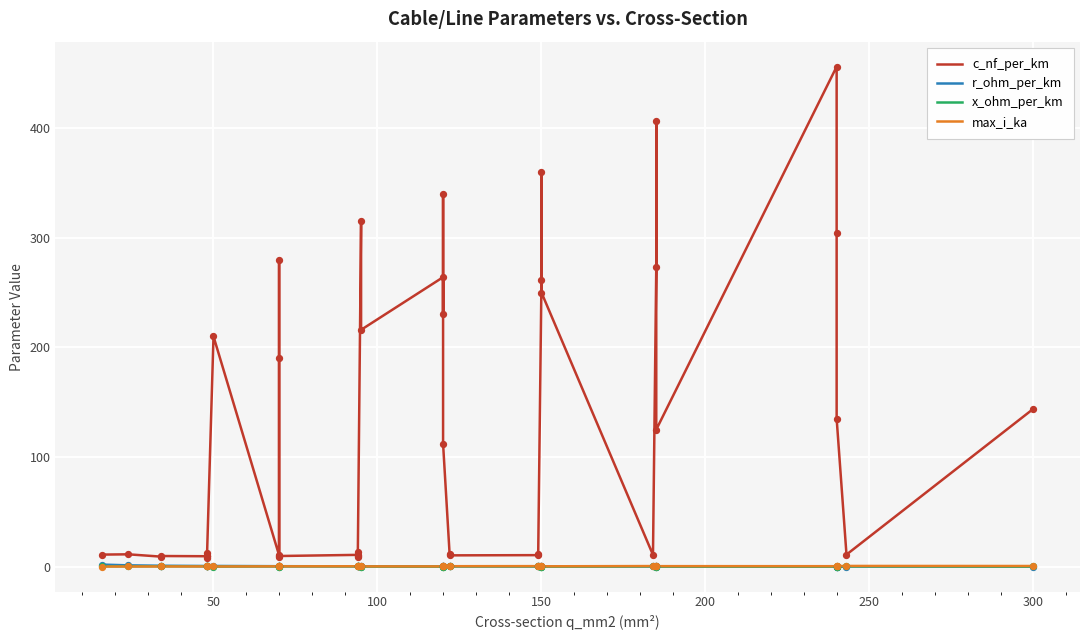

Which series reaches the minimum Y coordinate?

r_ohm_per_km